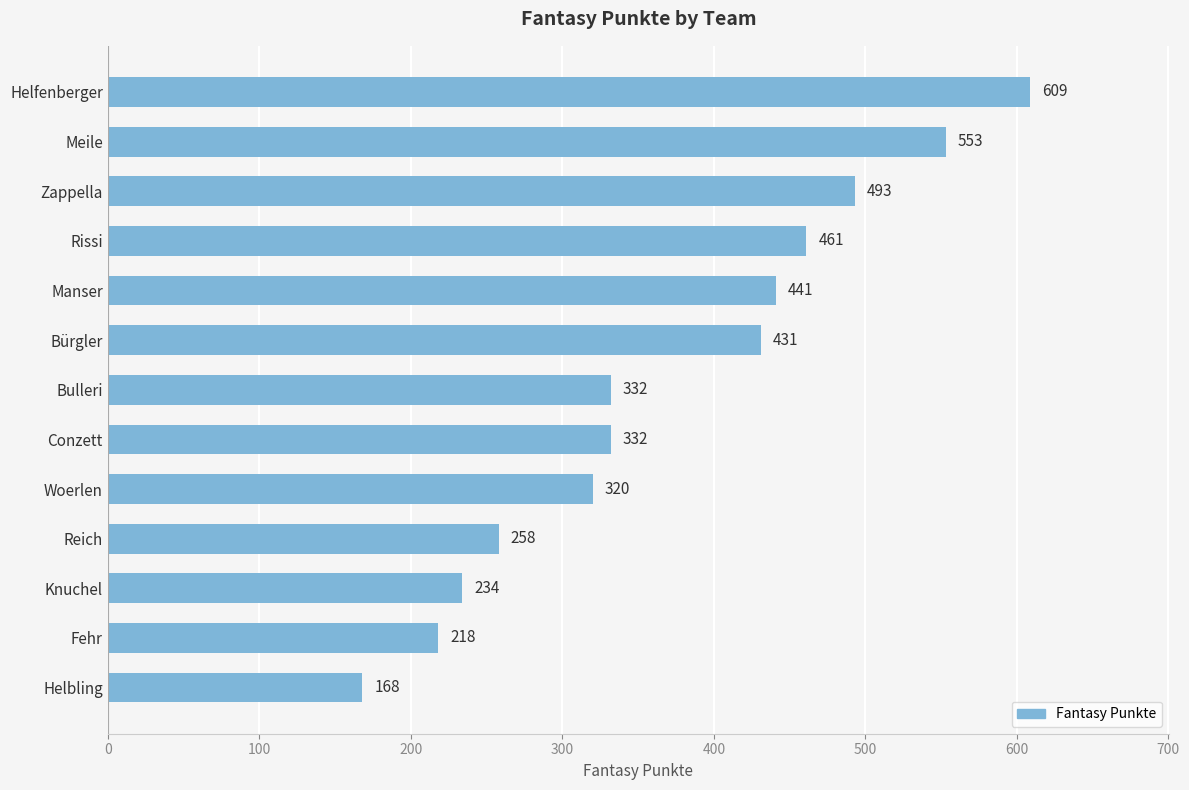

What is the label of the 1st bar from the bottom?

Helbling